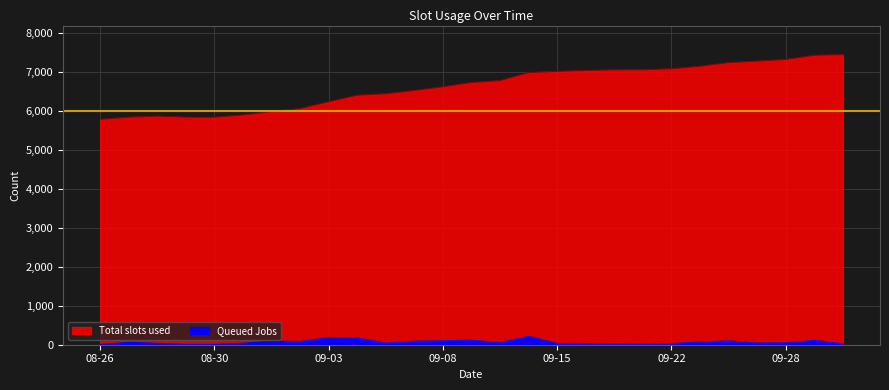

List the labels in order of Total slots used value, smallest first.

2020-08-26, 2020-08-27, 2020-08-29, 2020-08-30, 2020-08-28, 2020-08-31, 2020-09-01, 2020-09-02, 2020-09-03, 2020-09-04, 2020-09-05, 2020-09-07, 2020-09-08, 2020-09-11, 2020-09-12, 2020-09-14, 2020-09-15, 2020-09-16, 2020-09-20, 2020-09-21, 2020-09-22, 2020-09-23, 2020-09-25, 2020-09-26, 2020-09-28, 2020-09-29, 2020-10-01